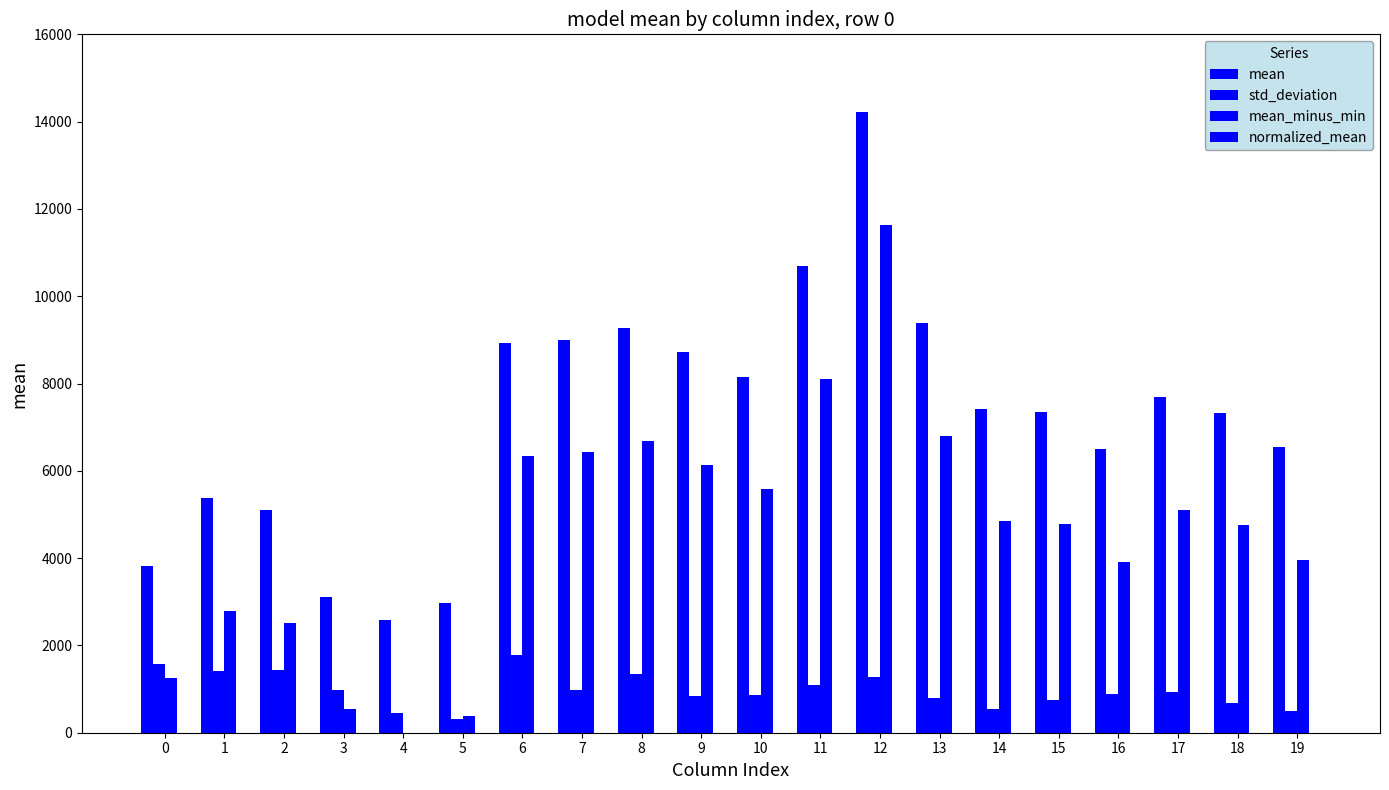

True or false: mean has a value of 9262.9 at 8.

True